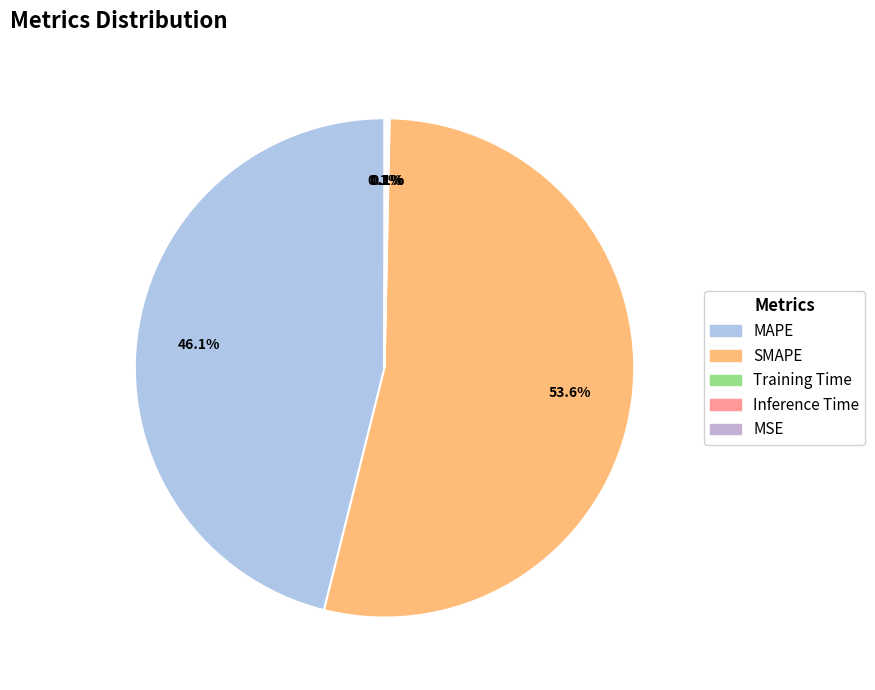

How many slices are in this pie chart?

5